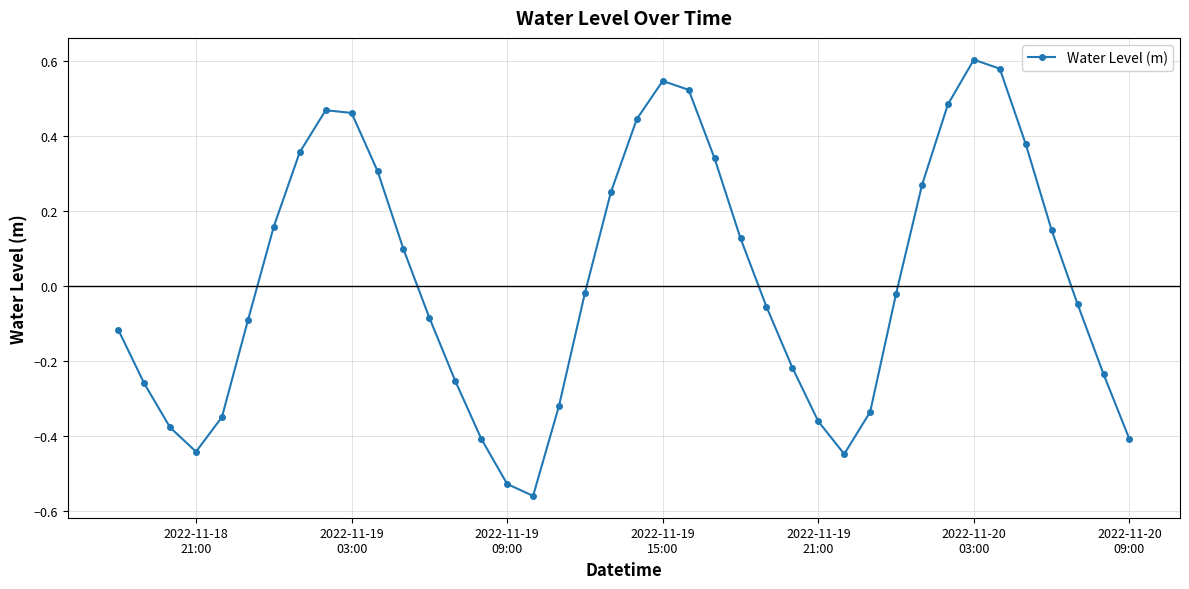

What is the difference between the maximum and minimum values?

1.2